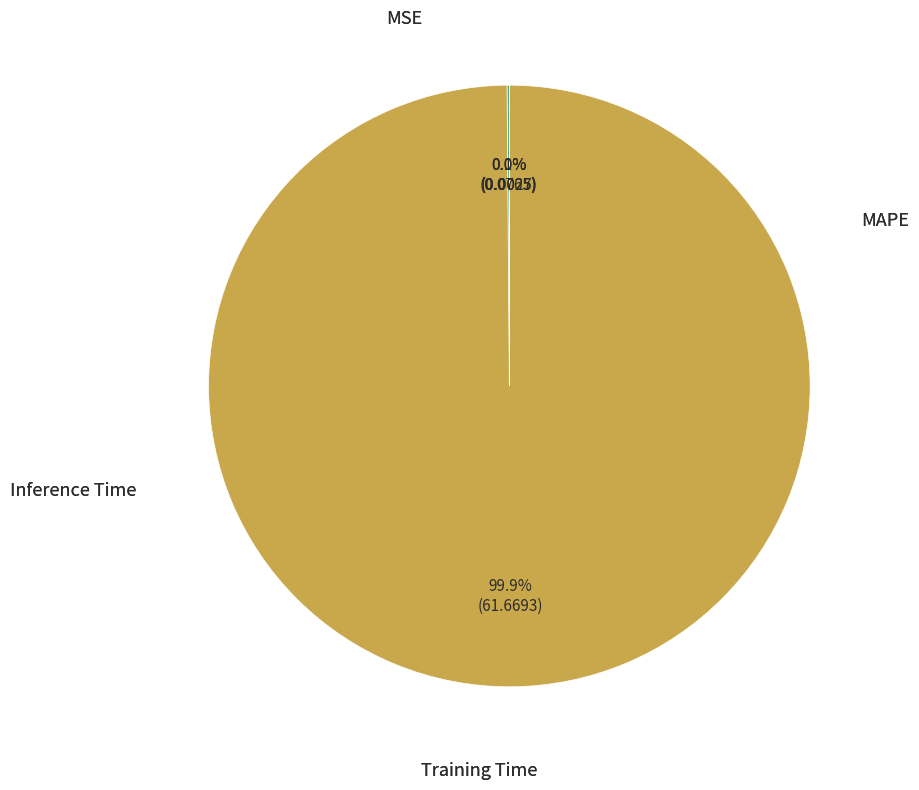

Is there any slice that represents more than half of the pie?

Yes